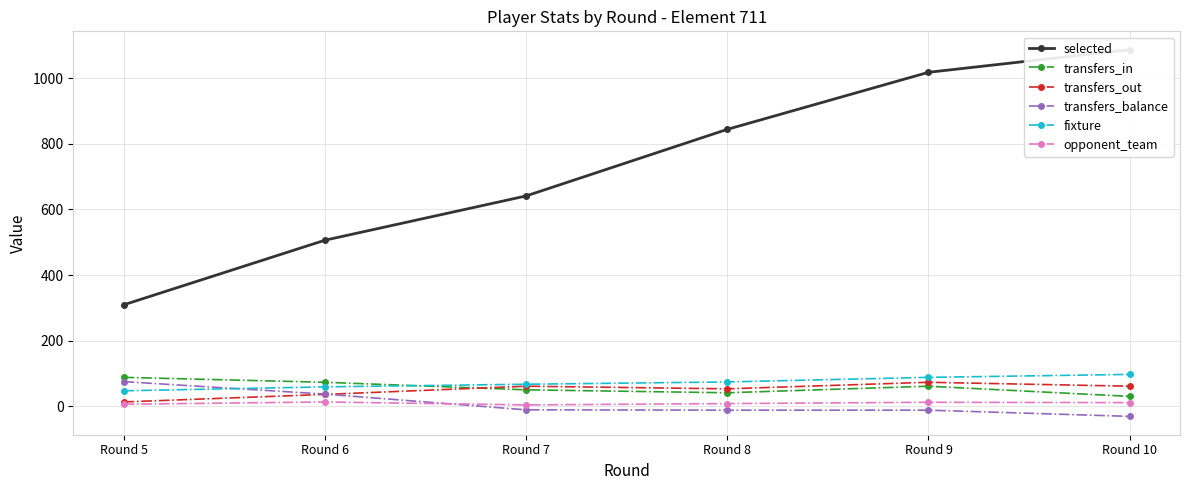

What is the maximum value for transfers_out?

73